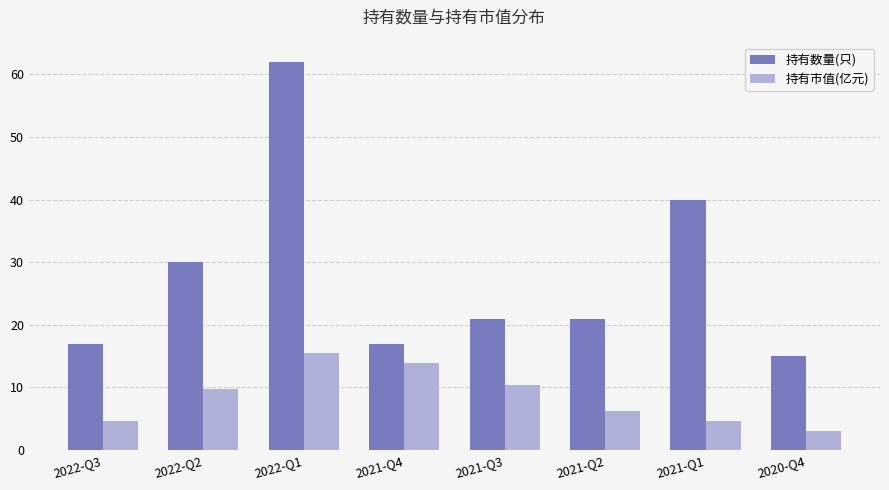

Are the bars horizontal?

No